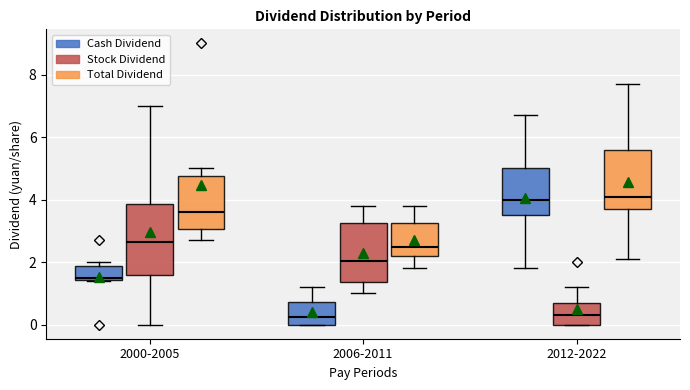

Where is the upper edge of the box for 2012-2022 (Stock Dividend) on the y-axis? The values are not printed on the chart, so give them approximately, as read against the axis.

0.8